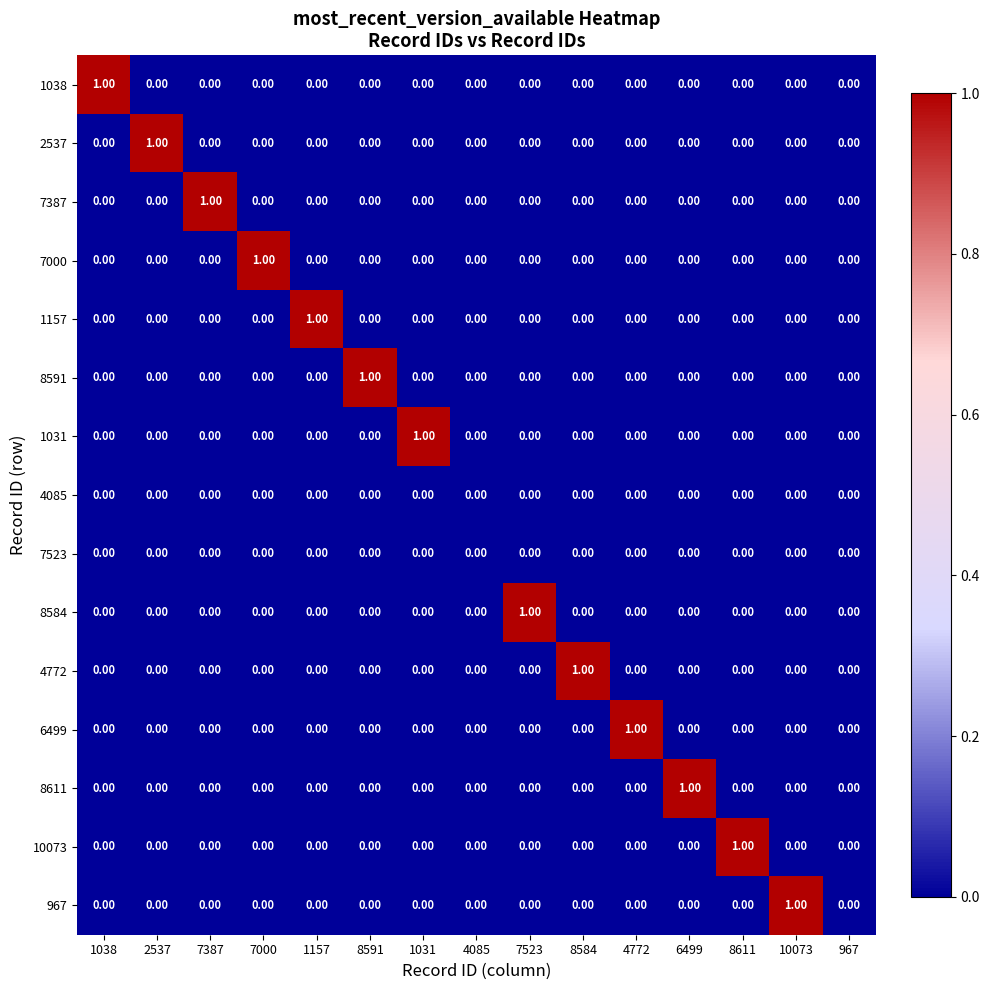

Between 7387 and 967, which series saw the biggest shift?

7387